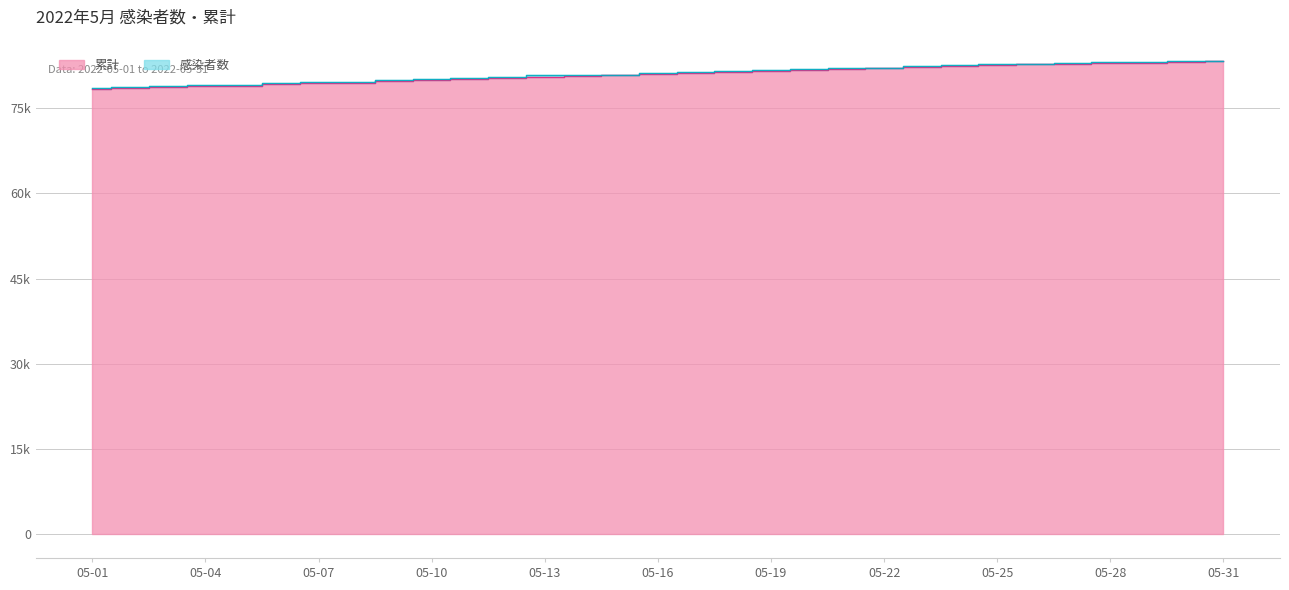

Which has a higher value, 05-03 or 05-28?

05-28